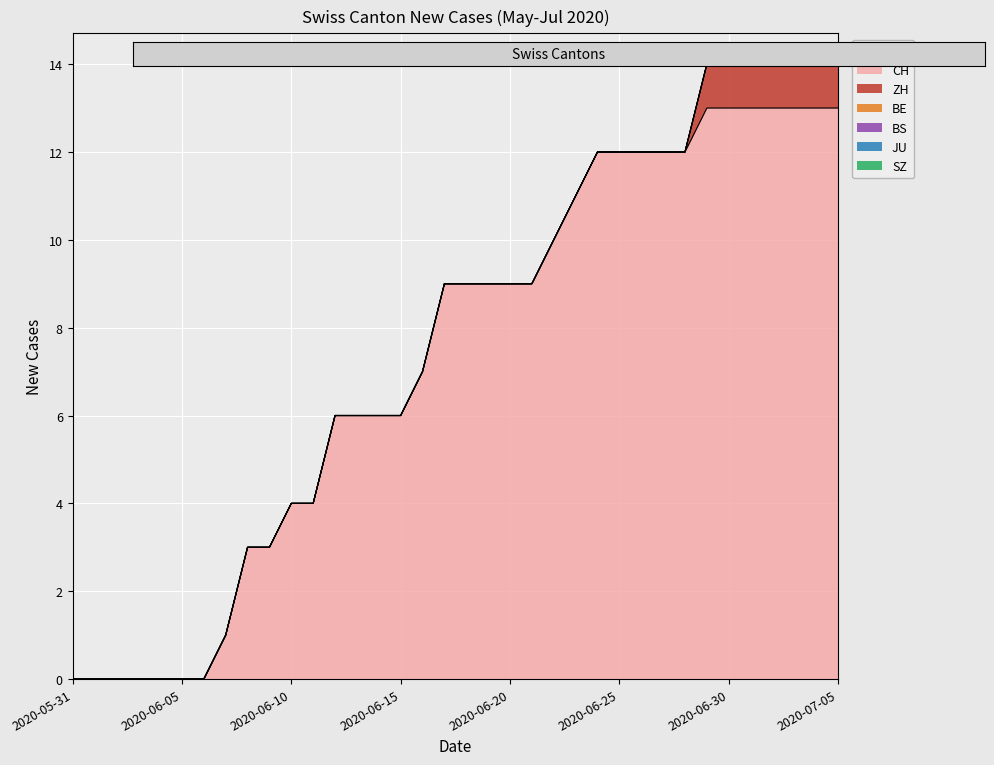

What is the label of the 16th point from the right?

2020-06-20